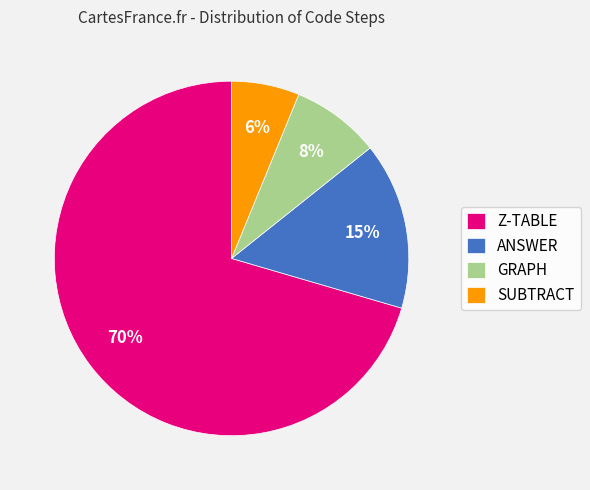

True or false: GRAPH accounts for 8% of the total.

True